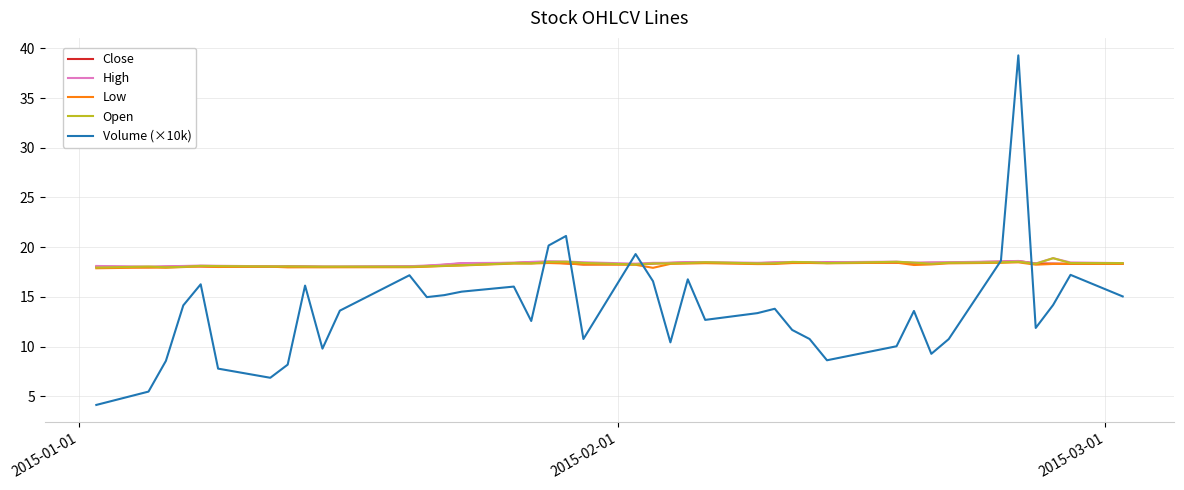

What is the minimum value shown in the chart?

4.1